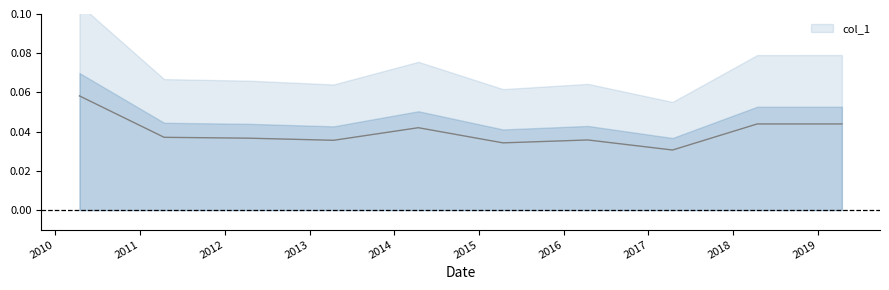

List the labels in order of value, smallest first.

2017-04-15, 2015-04-15, 2013-04-15, 2016-04-15, 2012-04-15, 2011-04-15, 2014-04-15, 2018-04-15, 2019-04-15, 2010-04-15